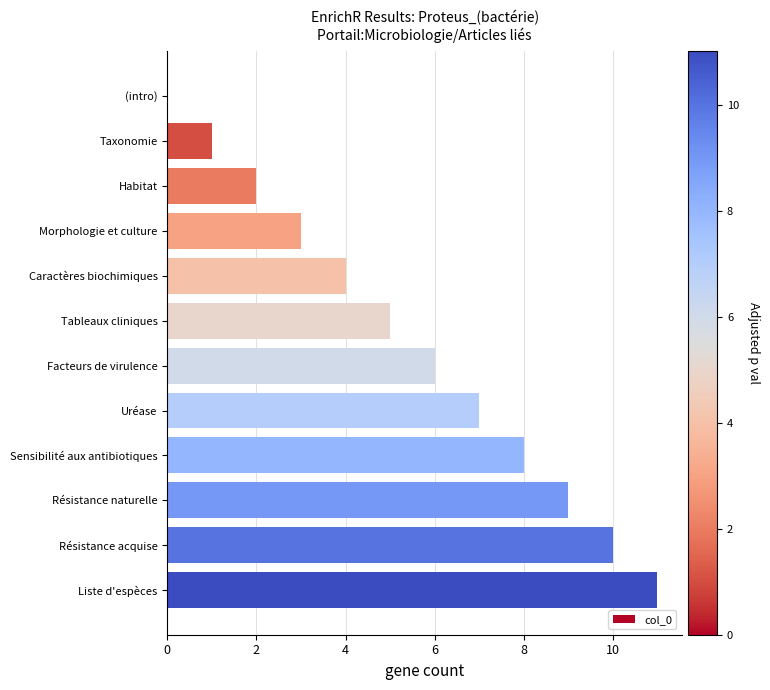

What is the greatest value displayed?

11